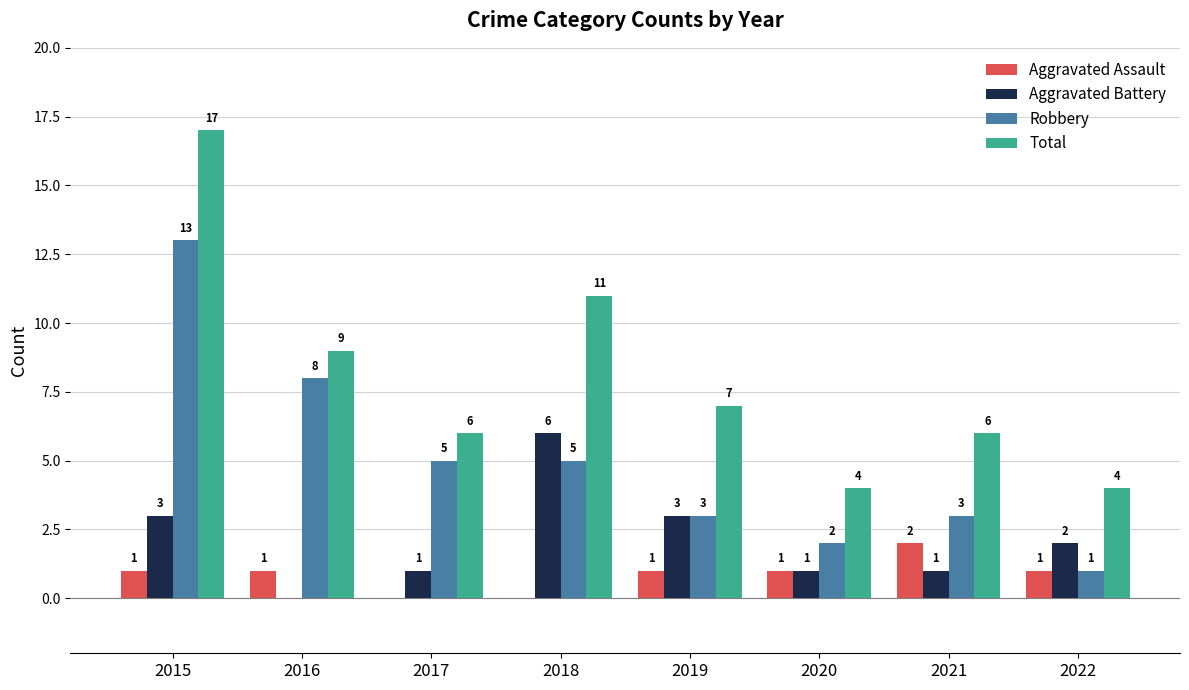

What is the total value across all series at 2019?

14